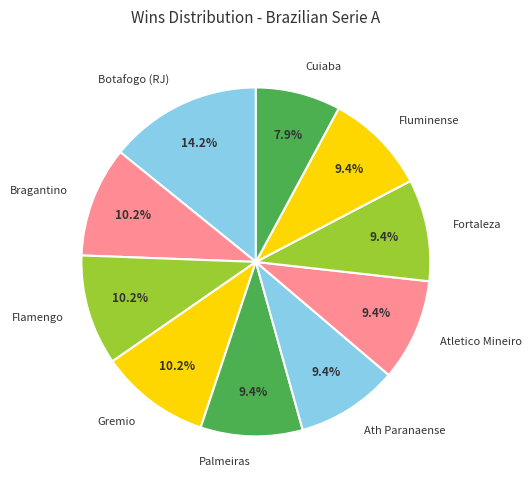

The Fortaleza slice represents 4% of the pie. True or false?

False